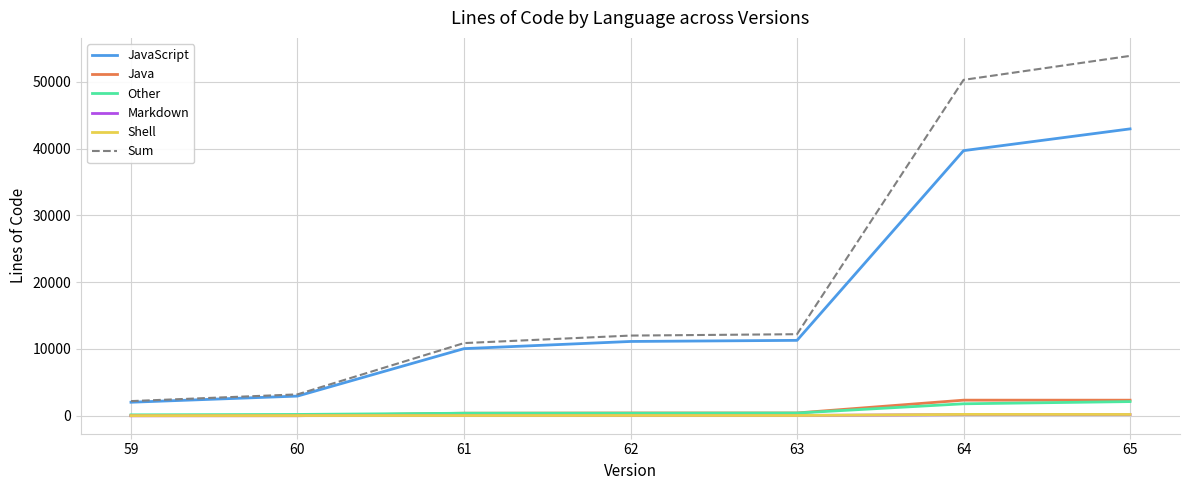

Which series changed the most between 59 and 64?

Sum